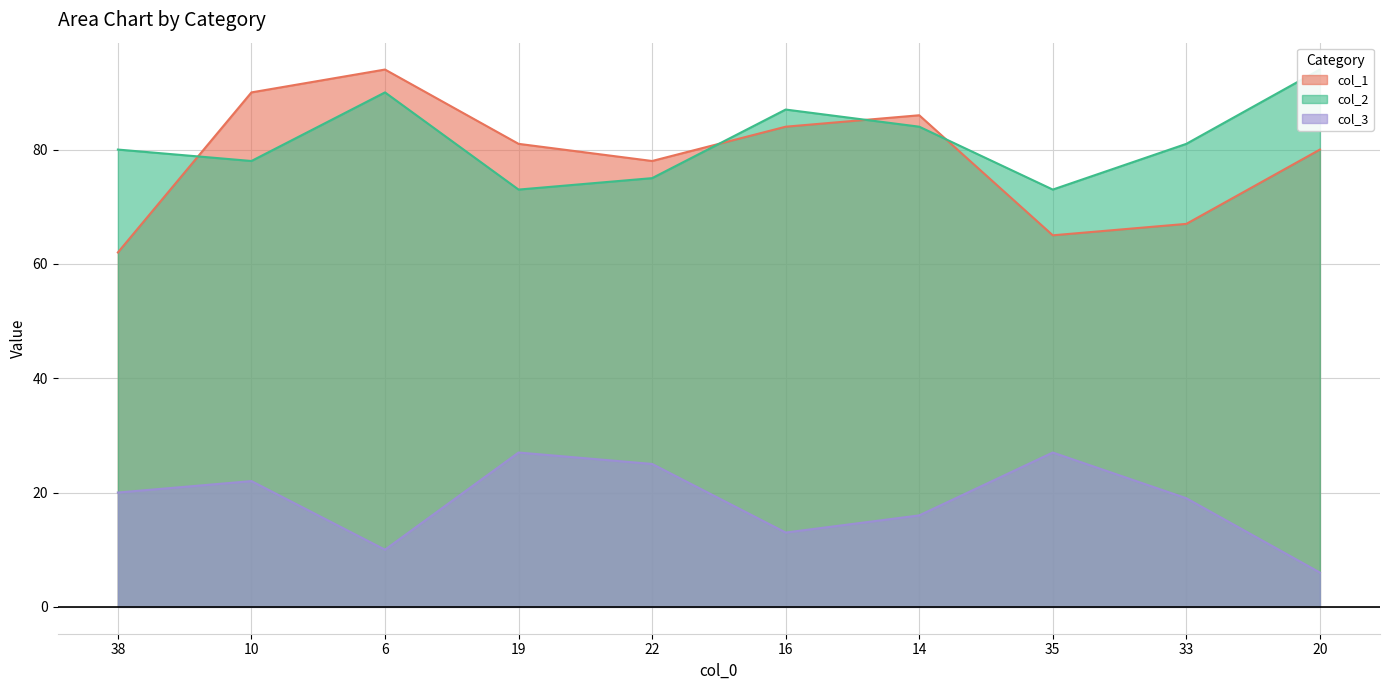

How many times do col_1 and col_2 cross each other?

4